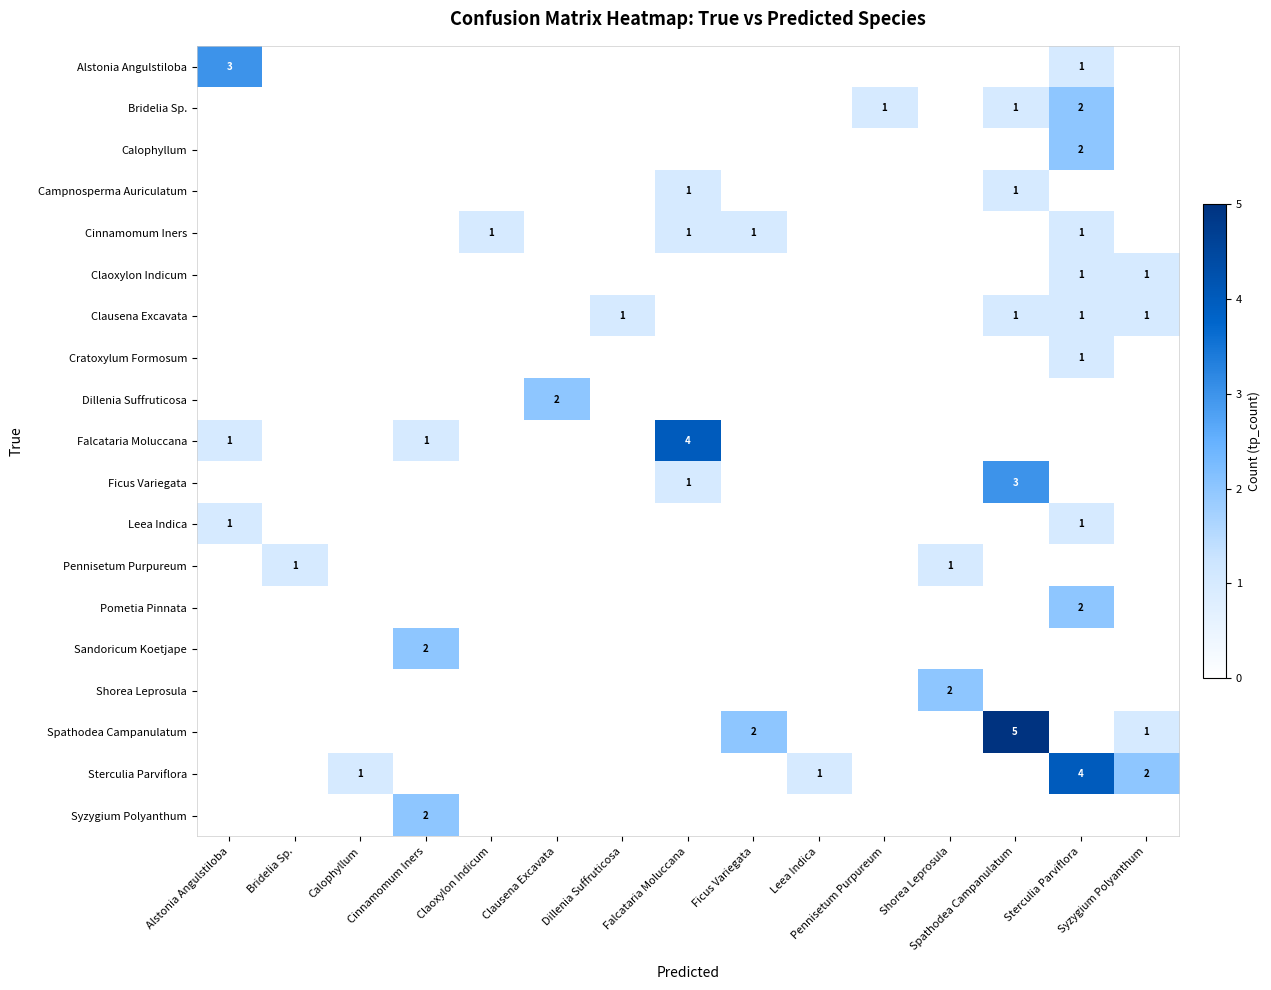

How many Cinnamomum Iners values are between 0 and 1?

15